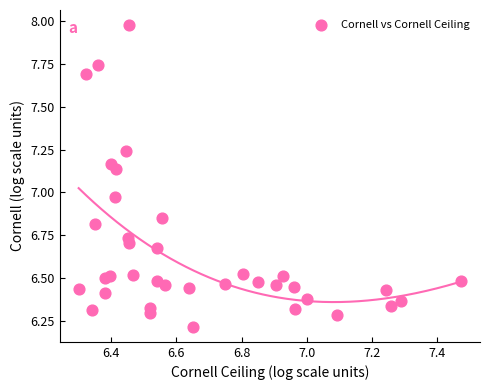

What is the range of Y values (max minus min)?

1.8